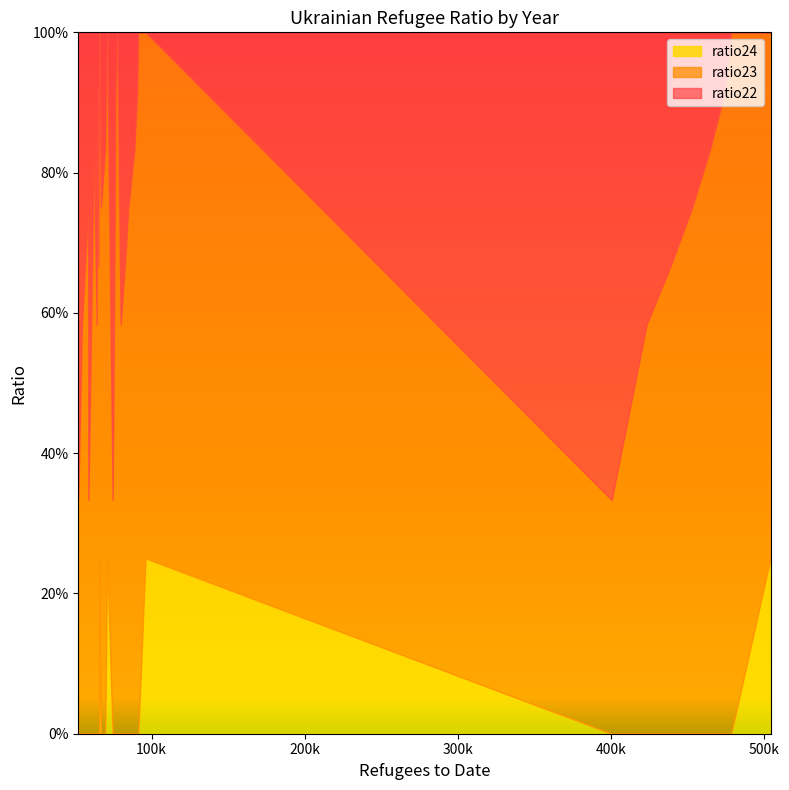

Is the value of ratio22 at 21 greater than the value of ratio24 at 5?

Yes